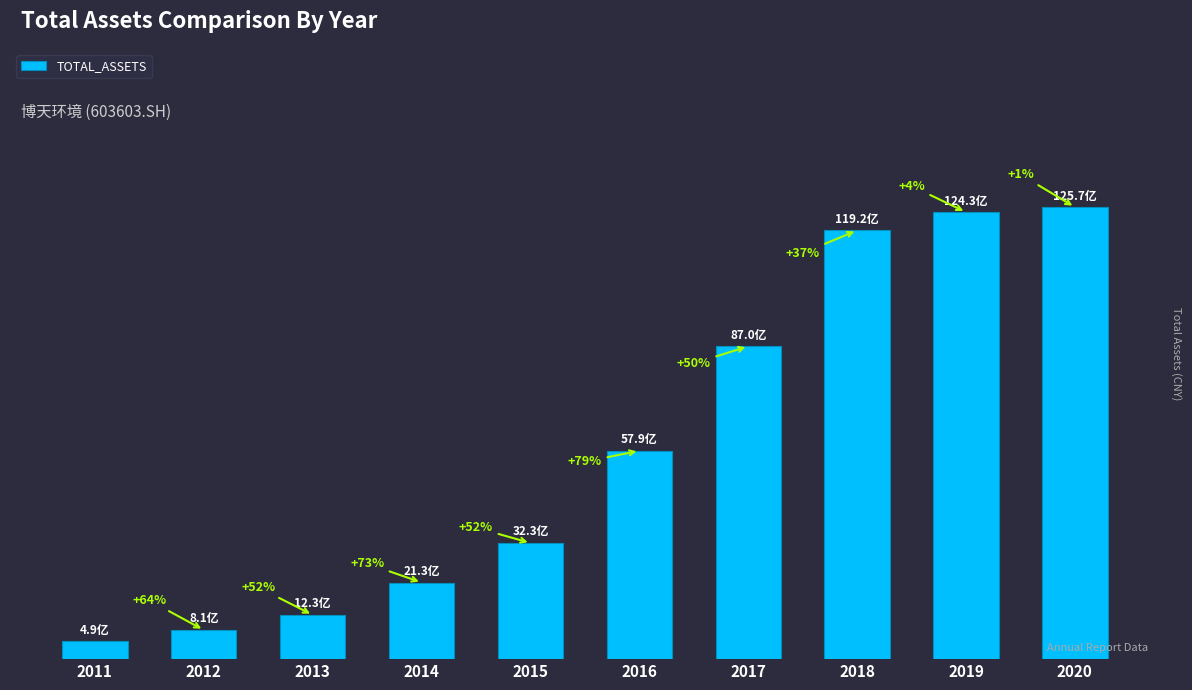

At which label is the value closest to 6530927719?

2016